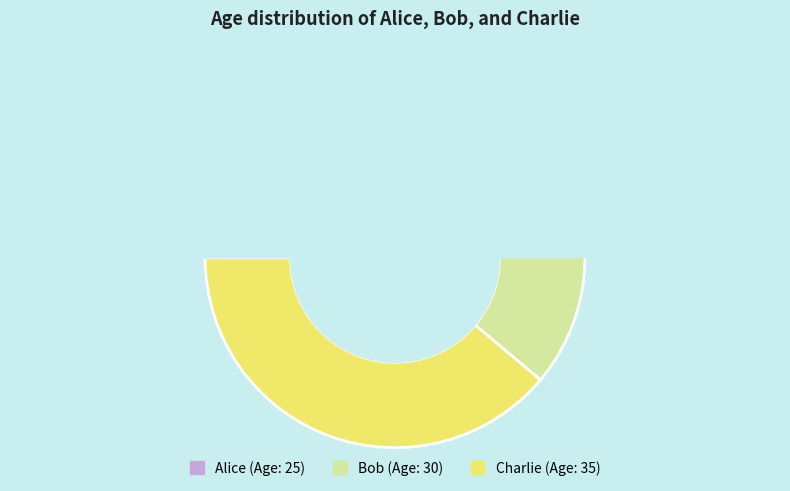

Does Alice represent more than half of the total?

No